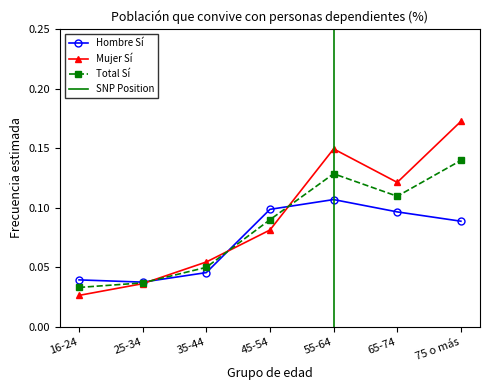

Rank the series by their average value, from lowest to highest.

Hombre Sí, Total Sí, Mujer Sí